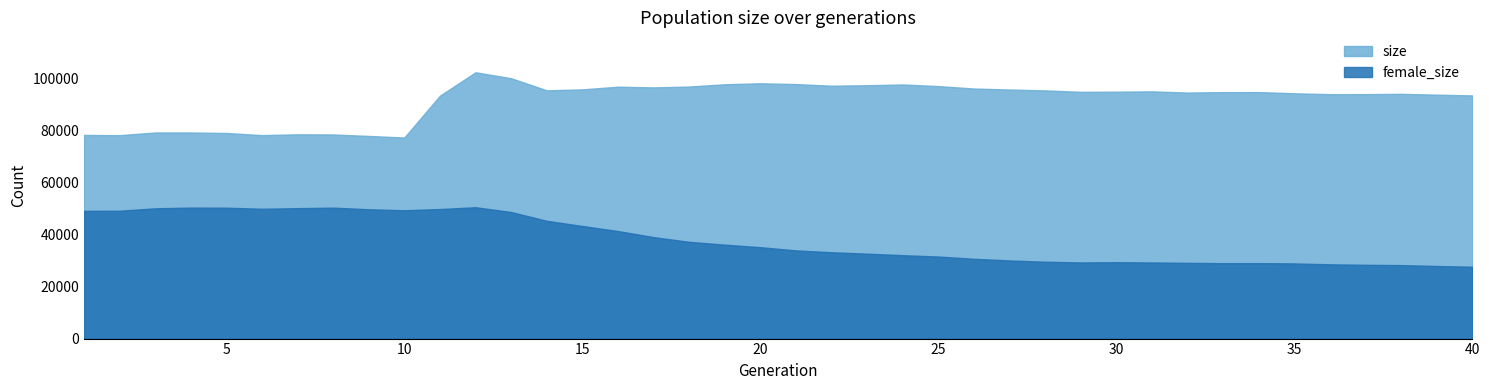

What is the maximum value for female_size?

50552